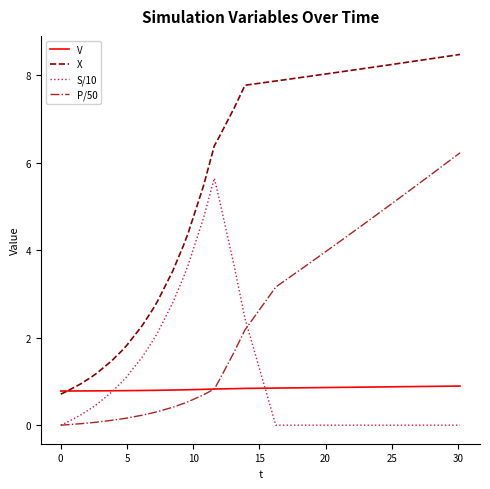

What is the maximum value for V?

0.9